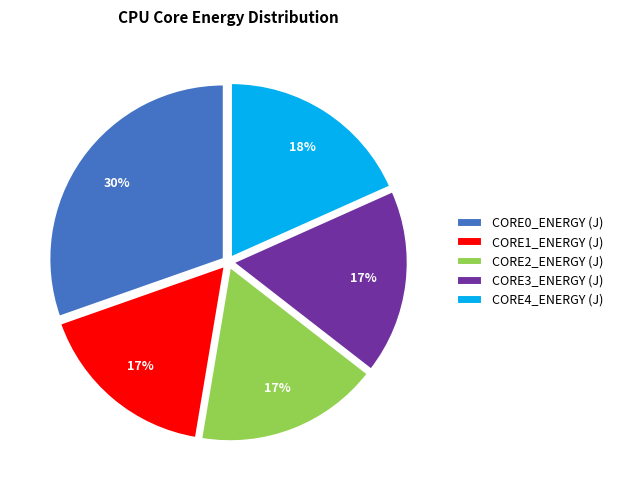

Which slice is the largest?

CORE0_ENERGY (J)